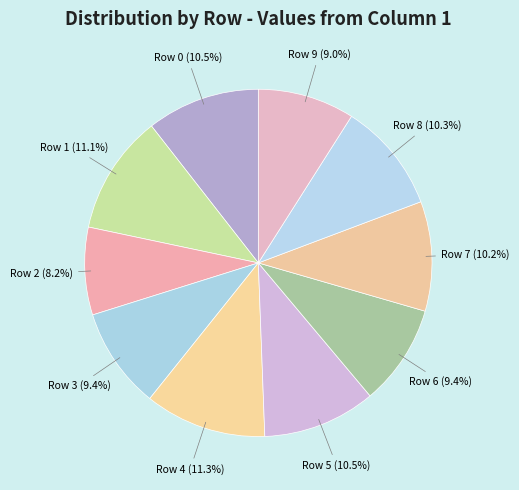

Is there a majority slice in this chart?

No